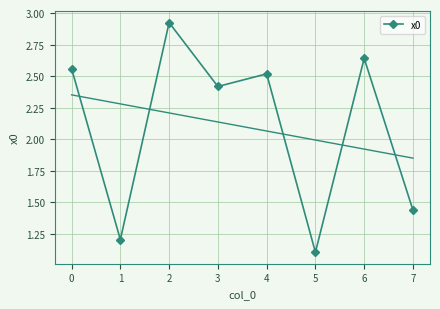

Reading left to right, list all the values displayed in this chart.

2.6	1.2	2.9	2.4	2.5	1.1	2.6	1.4